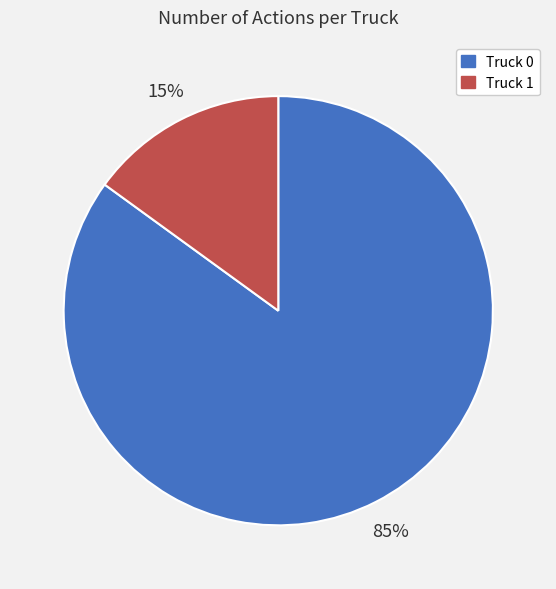

What percentage is the Truck 1 slice, to the nearest percent?

15%